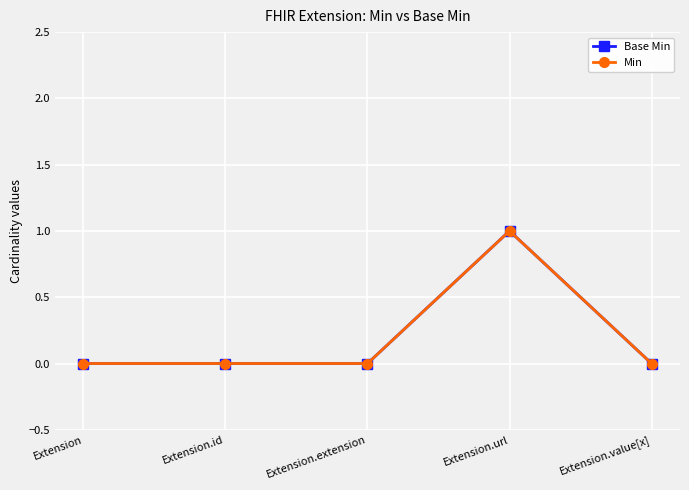

Count the Base Min values in the range 0 to 1.

5